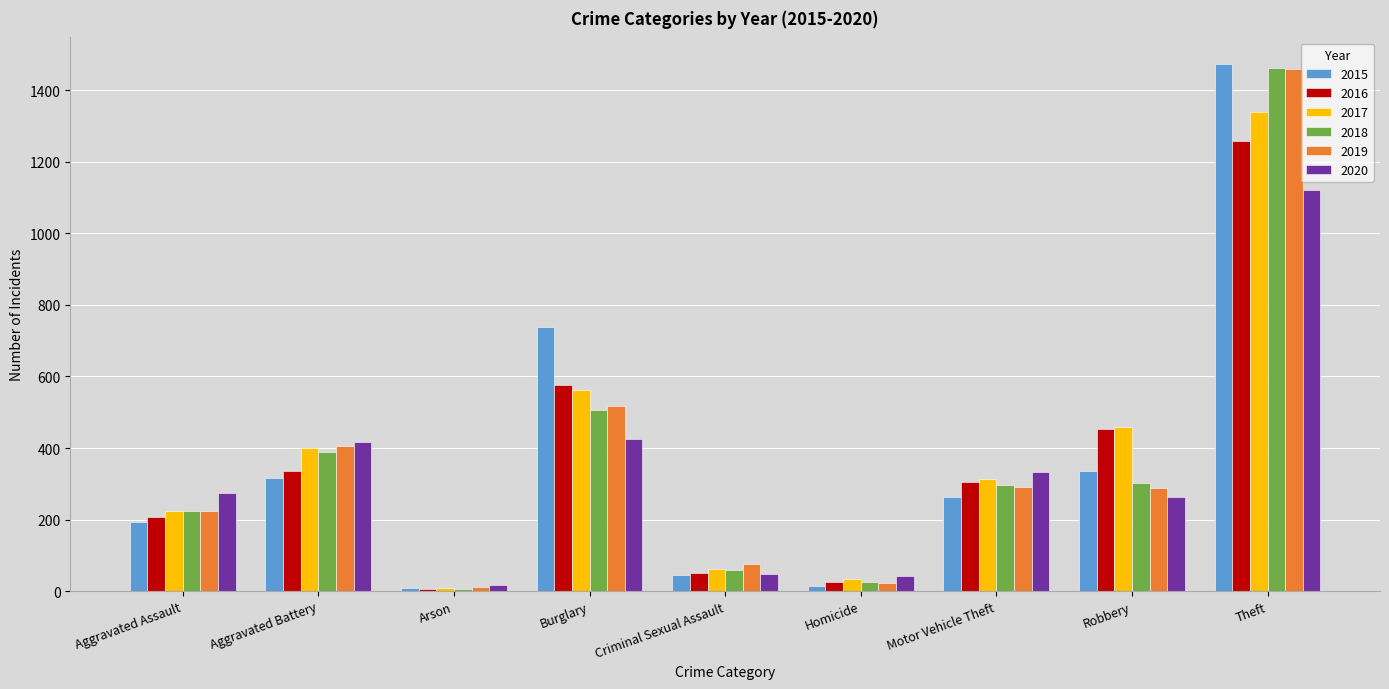

What position from the left is Criminal Sexual Assault?

5